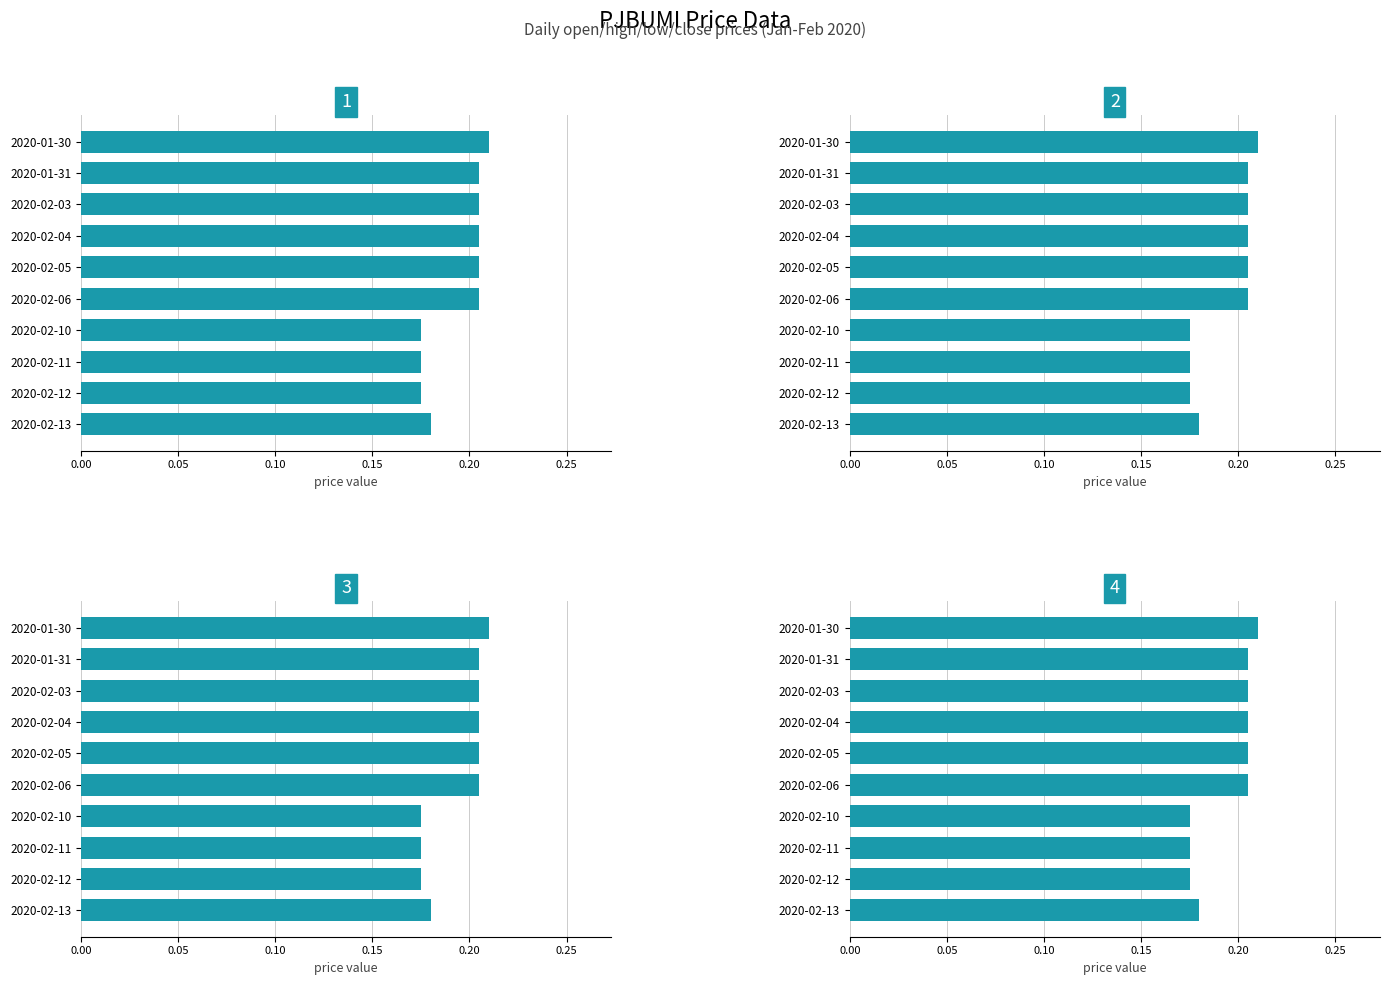

At how many categories does at least one series exceed 0?

10